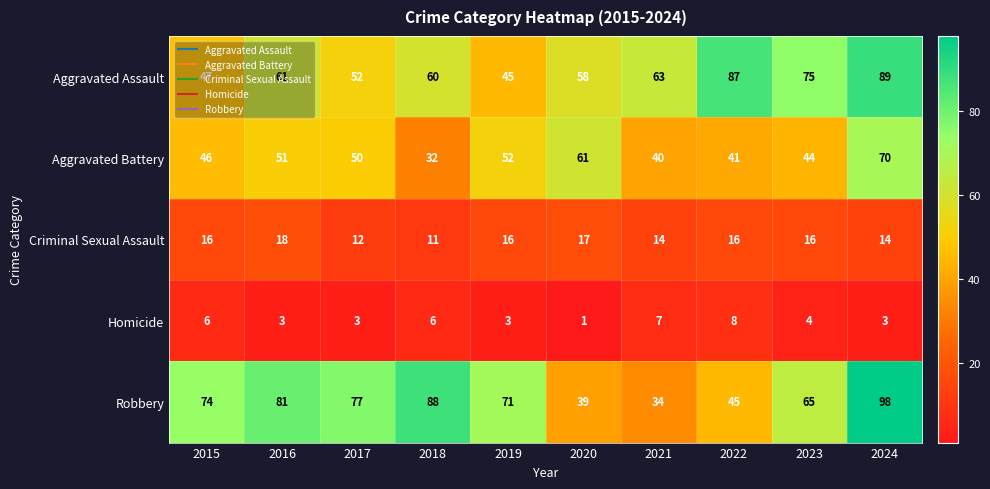

Which series has the largest total across all categories?

Robbery